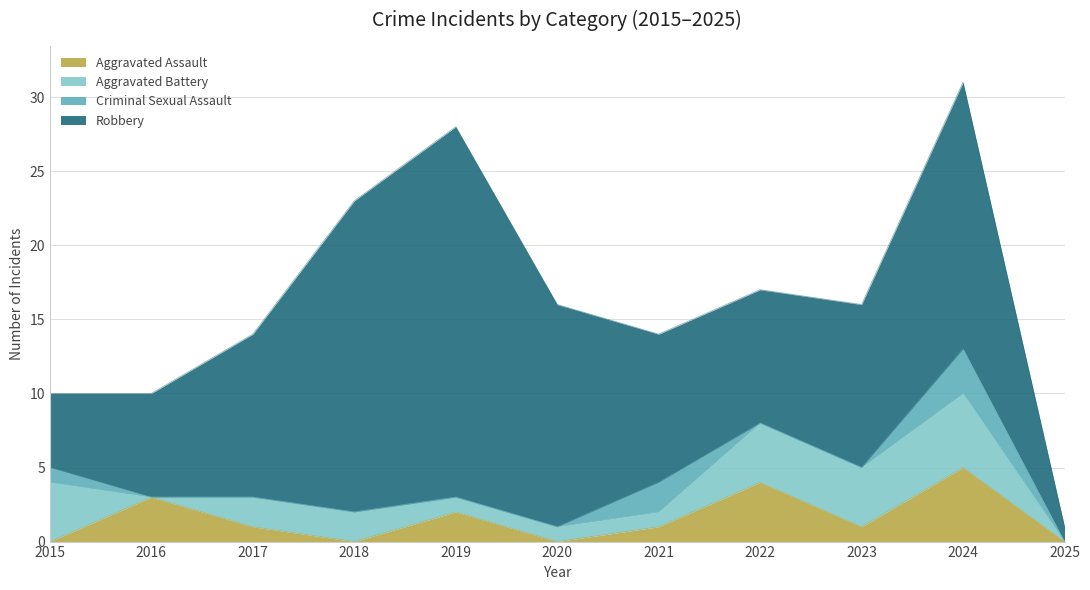

List the labels in order of Robbery value, largest first.

2019, 2018, 2024, 2020, 2017, 2023, 2021, 2022, 2016, 2015, 2025